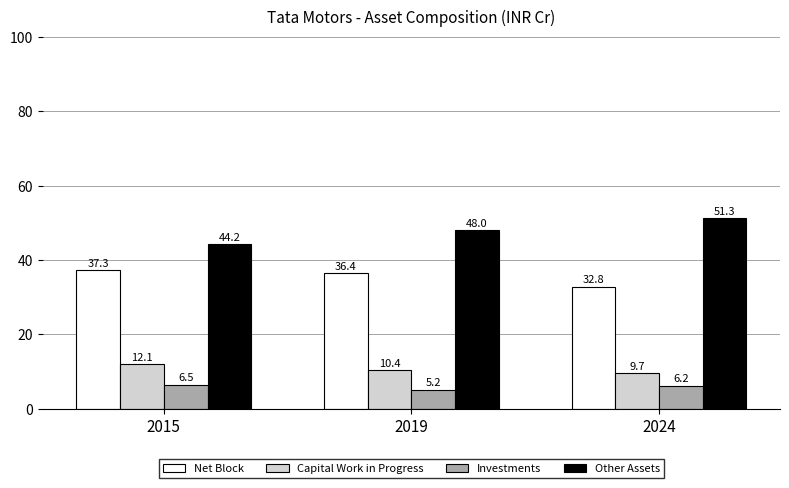

What is the sum of all Investments values?

17.8